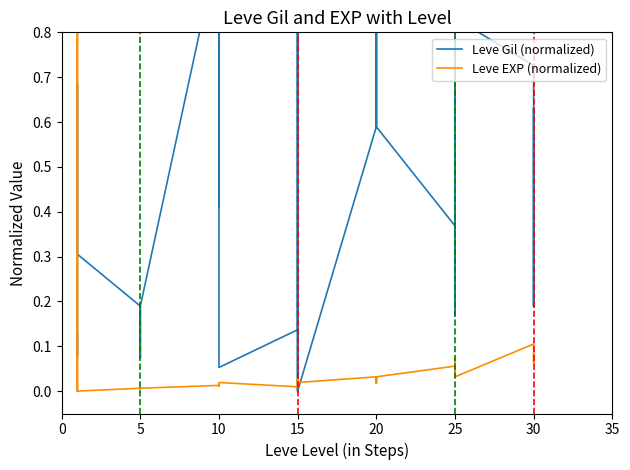

How many interior local valleys does the Leve EXP (normalized) series have?

10